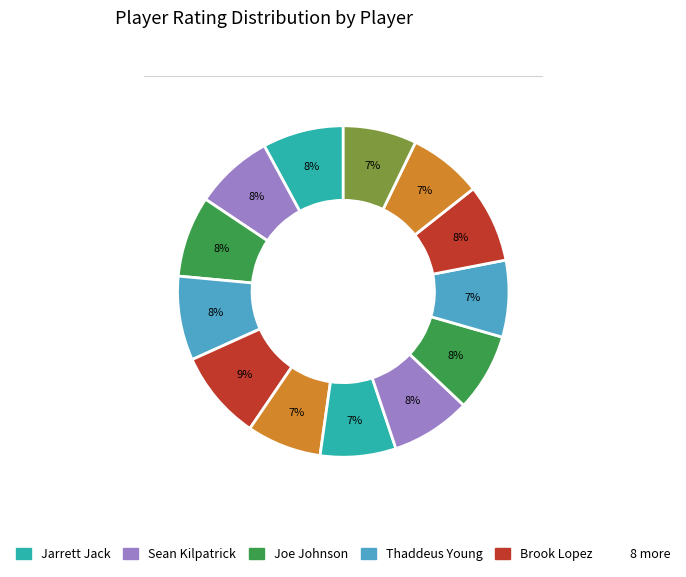

How many segments does this pie chart have?

13